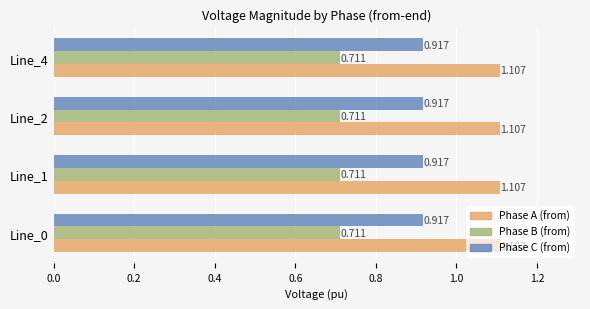

What is the total value across all series at Line_0?

2.7